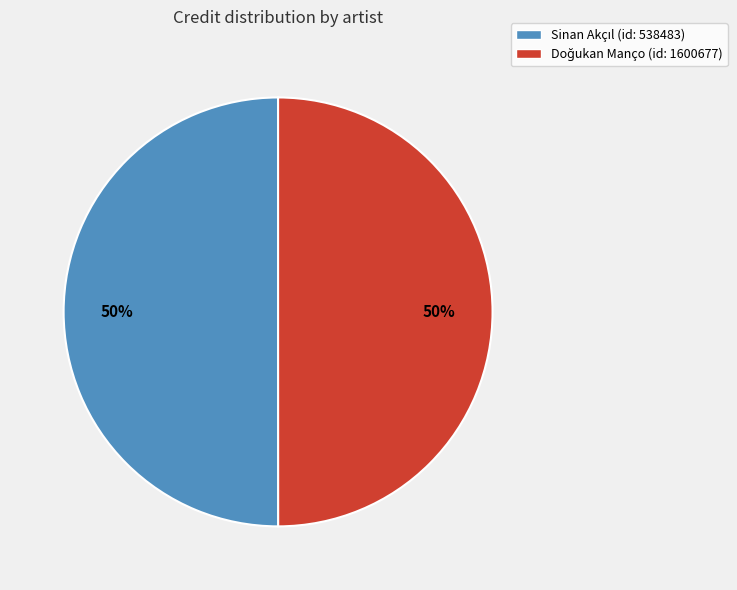

To the nearest percent, what is the average slice percentage?

50%